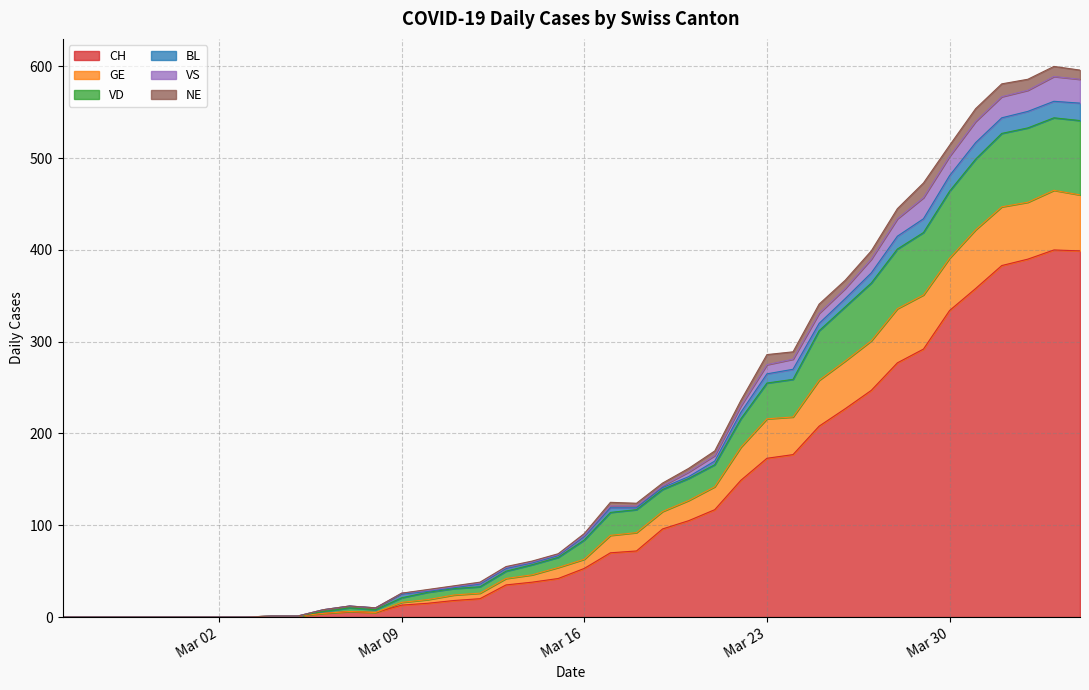

What is the difference between the maximum and minimum values in the CH series?

400